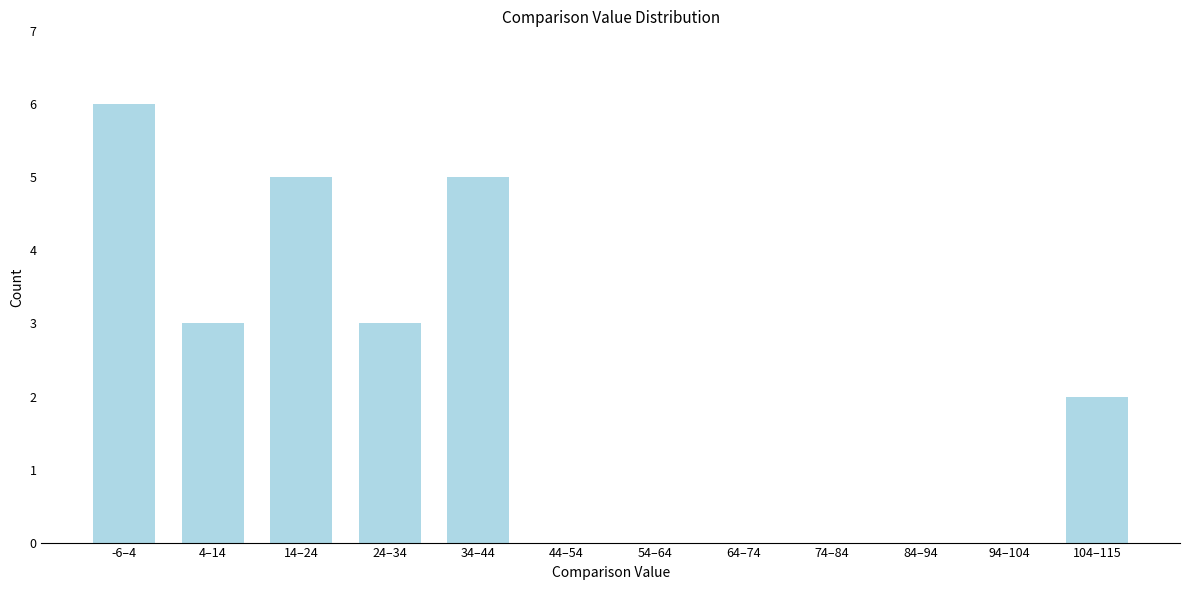

Reading right to left, what are all the values shown in this chart?

104–115=2	94–104=0	84–94=0	74–84=0	64–74=0	54–64=0	44–54=0	34–44=5	24–34=3	14–24=5	4–14=3	-6–4=6